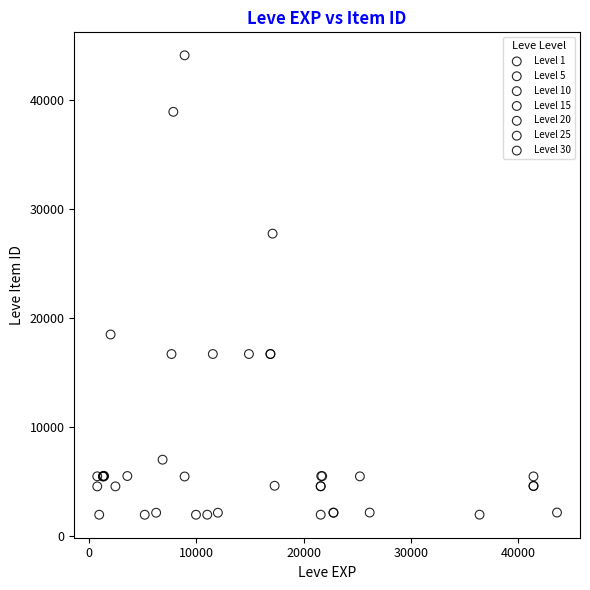

Which series contains the highest Y value?

Level 10